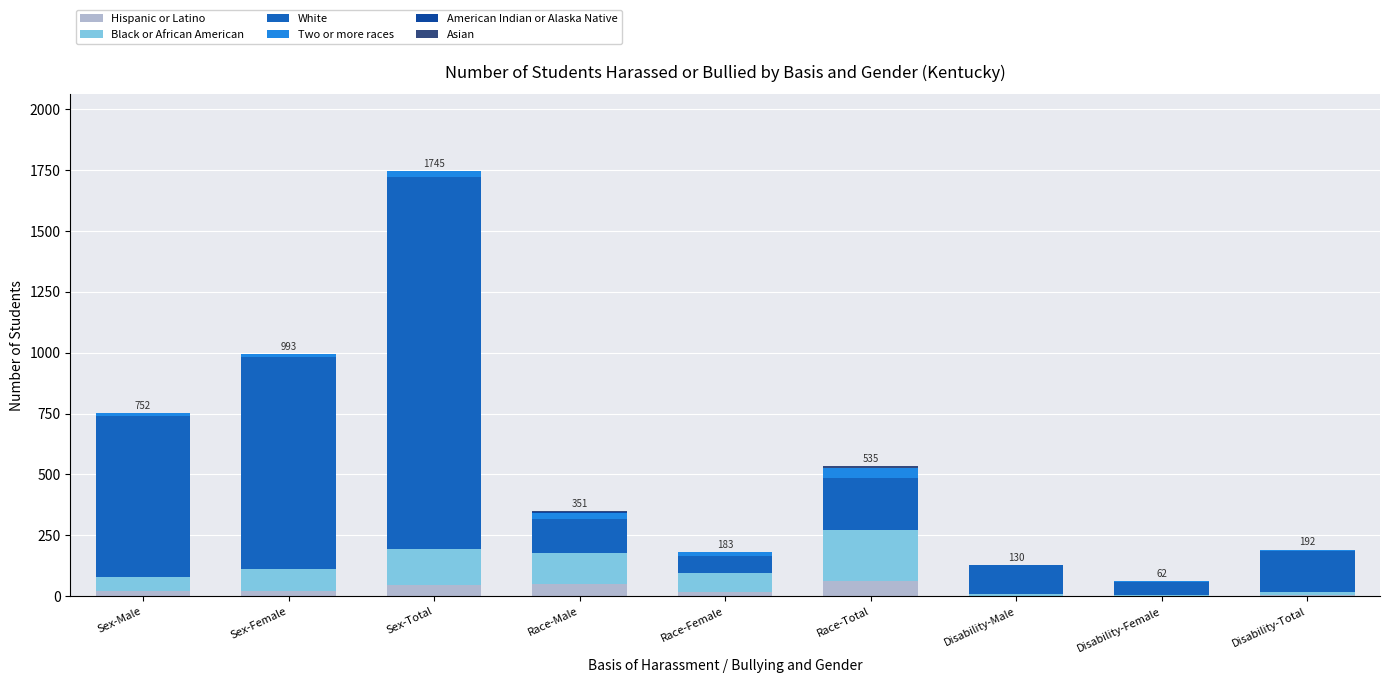

Are the bars horizontal?

No